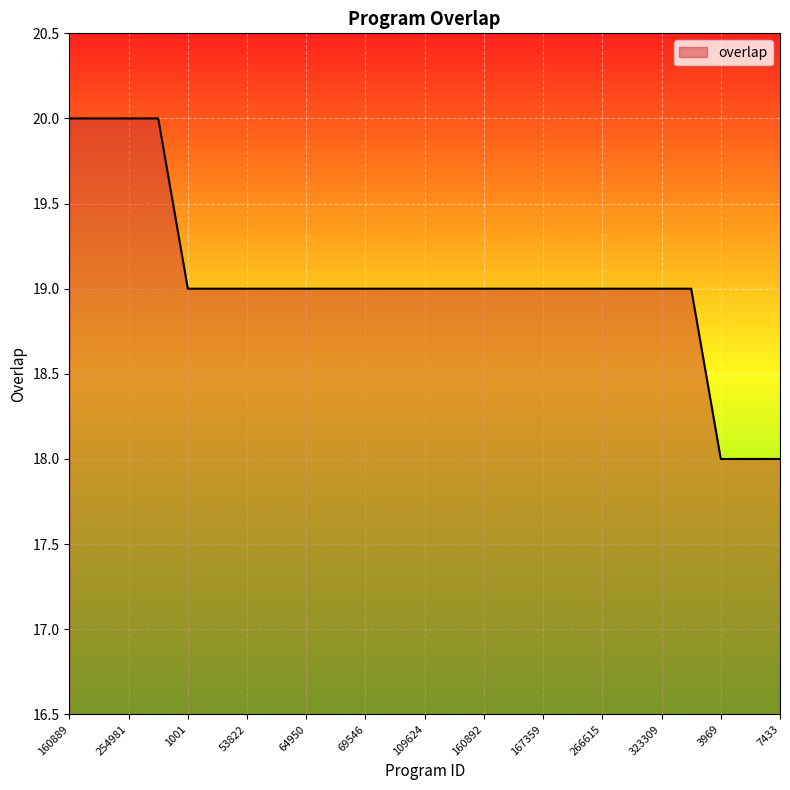

What is the maximum value shown in the chart?

20